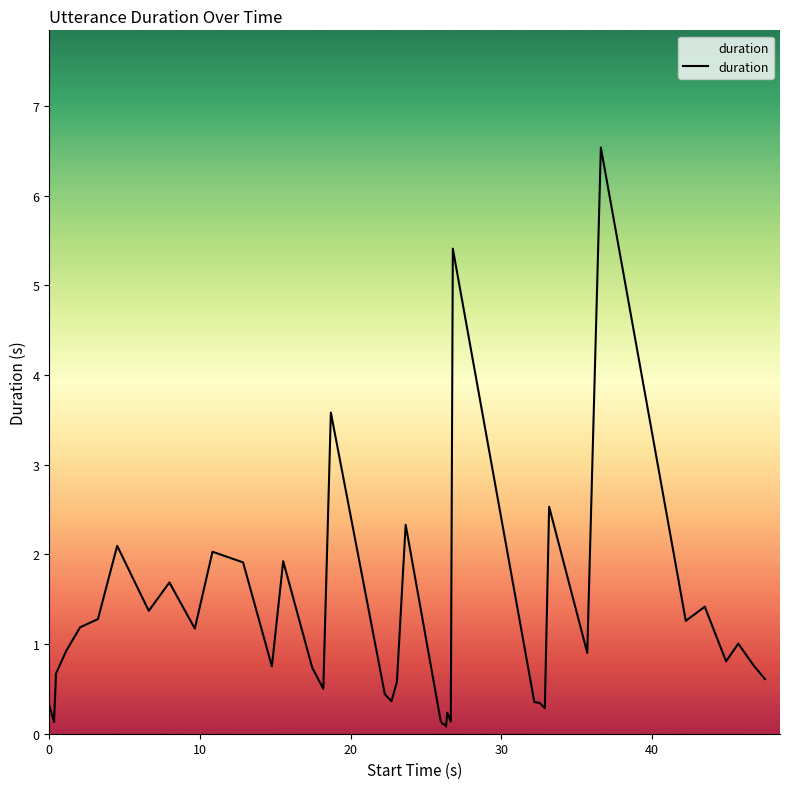

What is the difference between the maximum and minimum values?

6.5